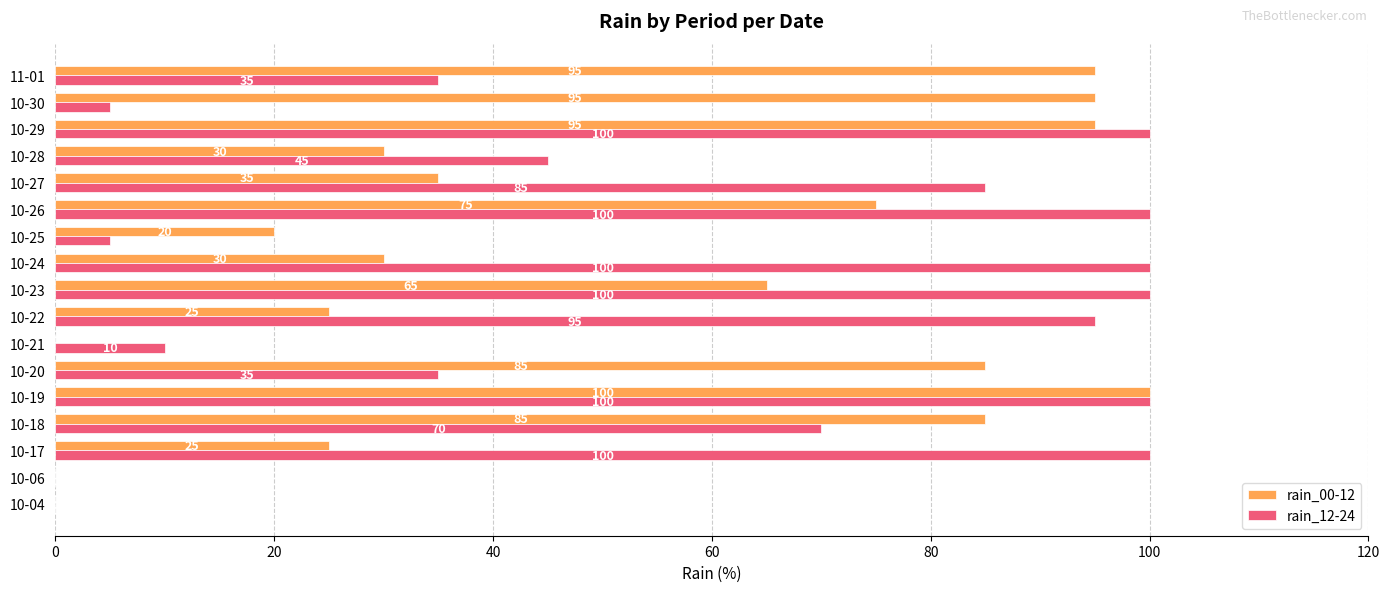

What is the sum of the rain_00-12 values at 10-22 and 10-30?

120